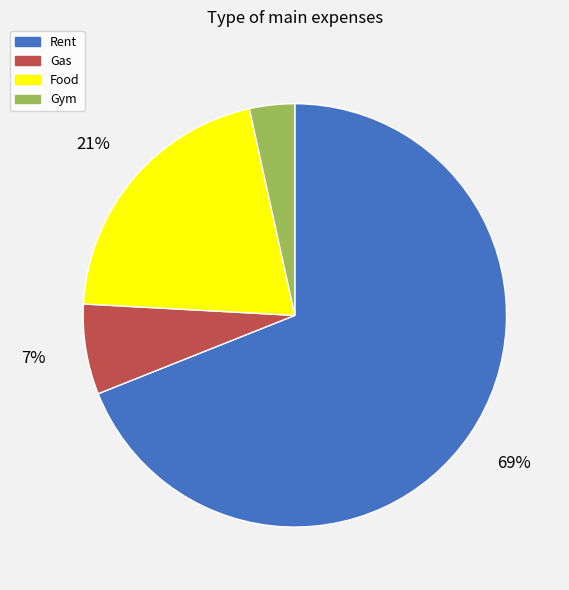

Between Rent and Gym, which is larger?

Rent